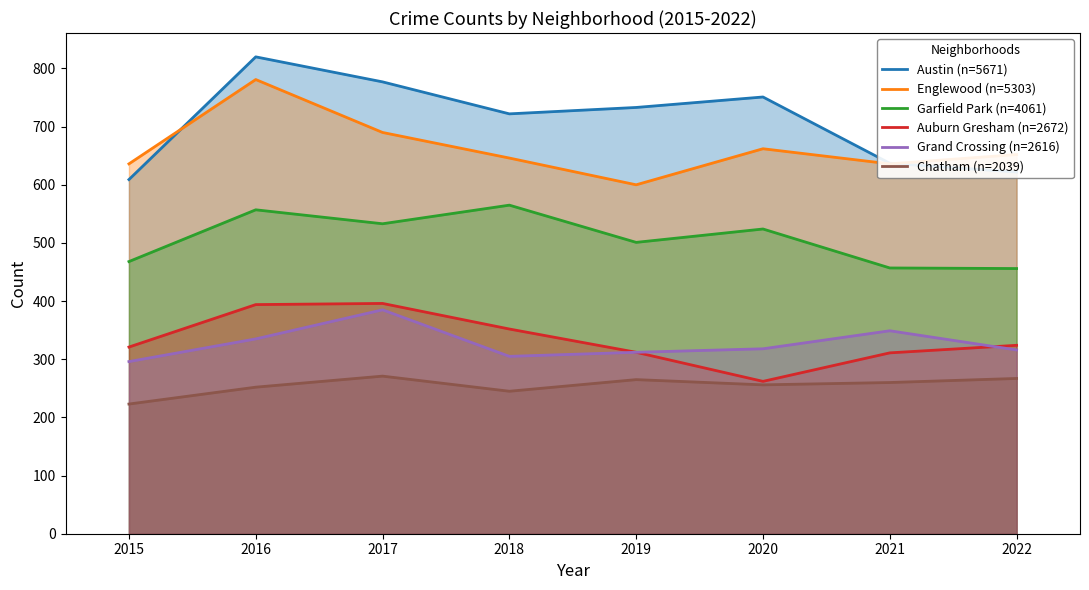

Reading left to right, what are all the values shown in this chart?

Austin (n=5671): 609	820	777	722	733	751	637	622
Englewood (n=5303): 636	781	690	646	600	662	636	652
Garfield Park (n=4061): 468	557	533	565	501	524	457	456
Auburn Gresham (n=2672): 321	394	396	352	312	262	311	324
Grand Crossing (n=2616): 296	335	385	305	312	318	349	316
Chatham (n=2039): 223	252	271	245	265	256	260	267